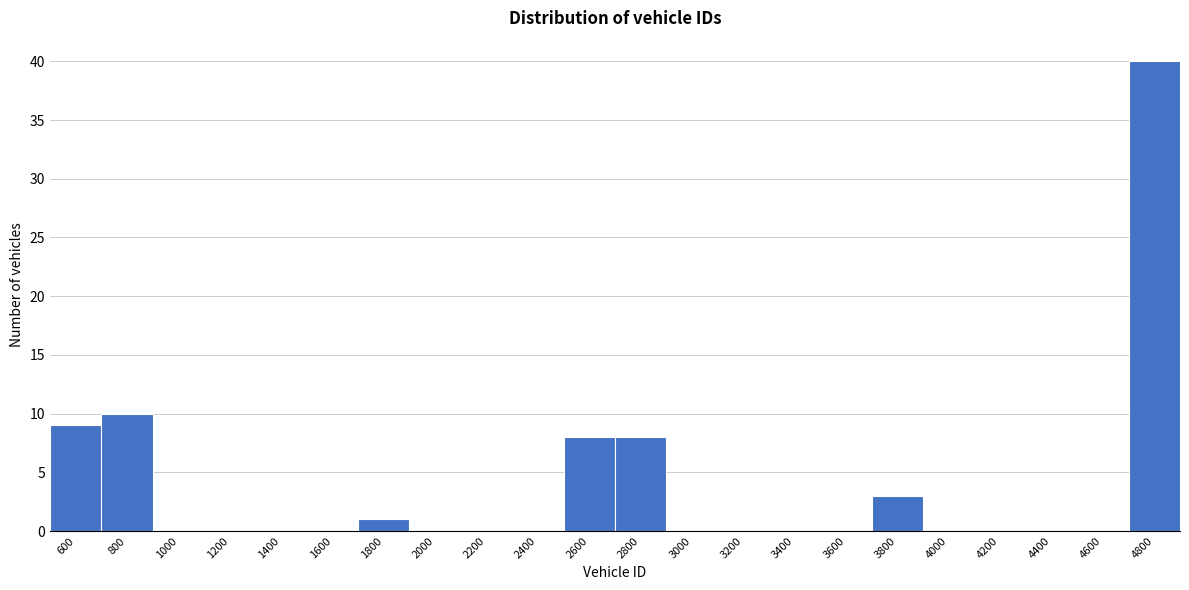

Reading left to right, what are all the values shown in this chart?

600=9	800=10	1000=0	1200=0	1400=0	1600=0	1800=1	2000=0	2200=0	2400=0	2600=8	2800=8	3000=0	3200=0	3400=0	3600=0	3800=3	4000=0	4200=0	4400=0	4600=0	4800=40